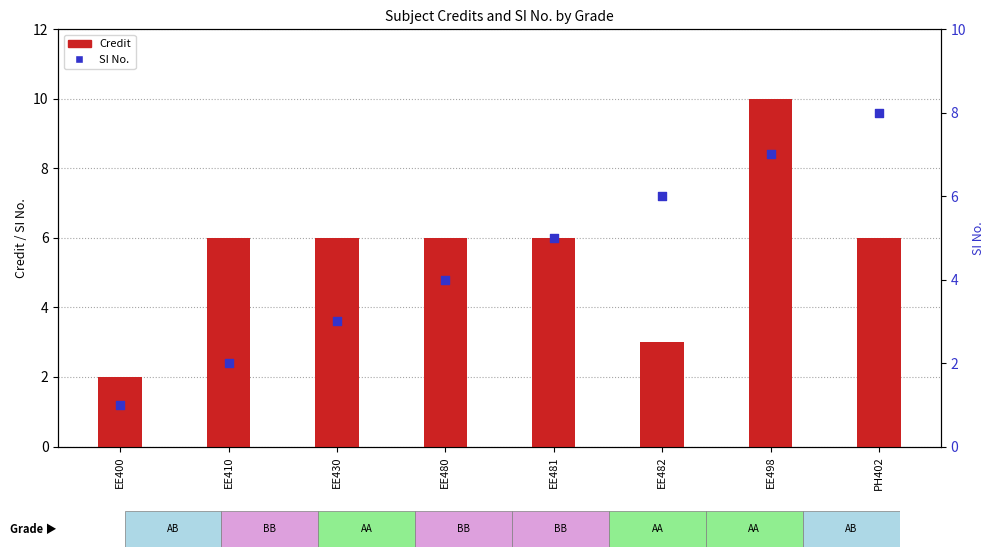

At which category is the sum across all series the highest?

EE498